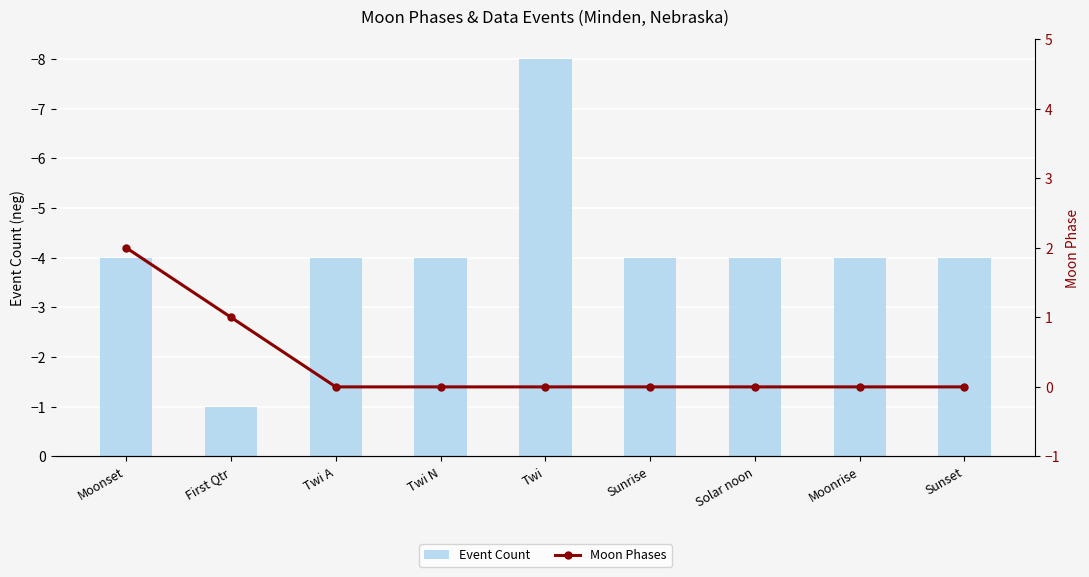

The Event Count series shows -1 at Twi A. True or false?

False